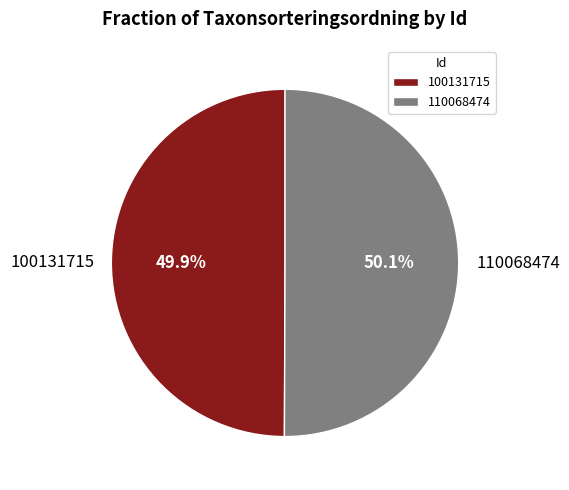

How many slices are in this pie chart?

2